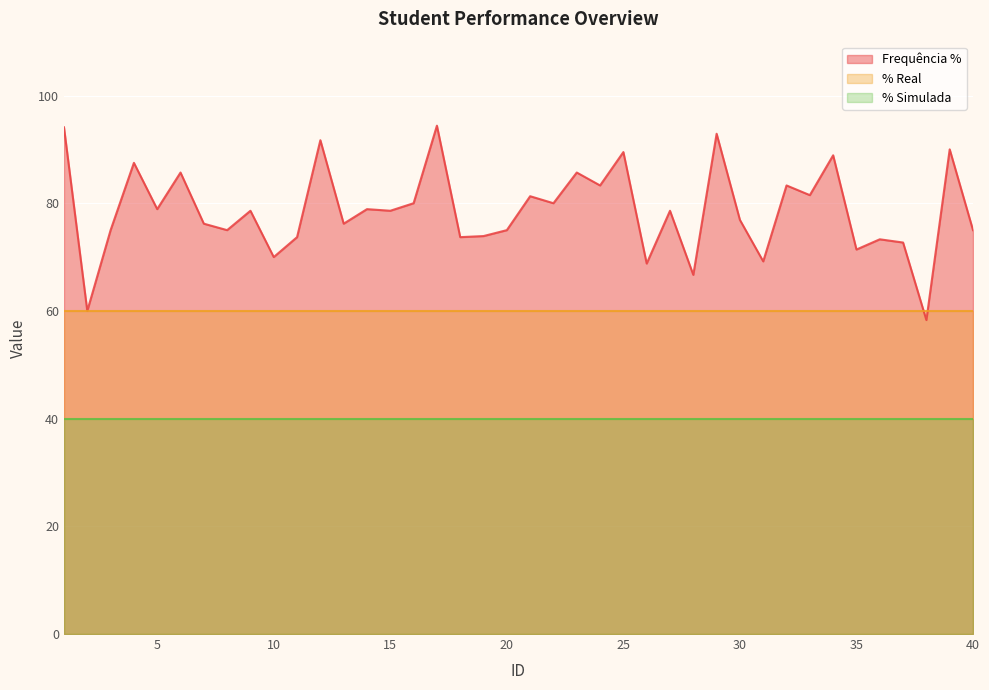

True or false: % Simulada and Frequência % intersect in this chart.

False